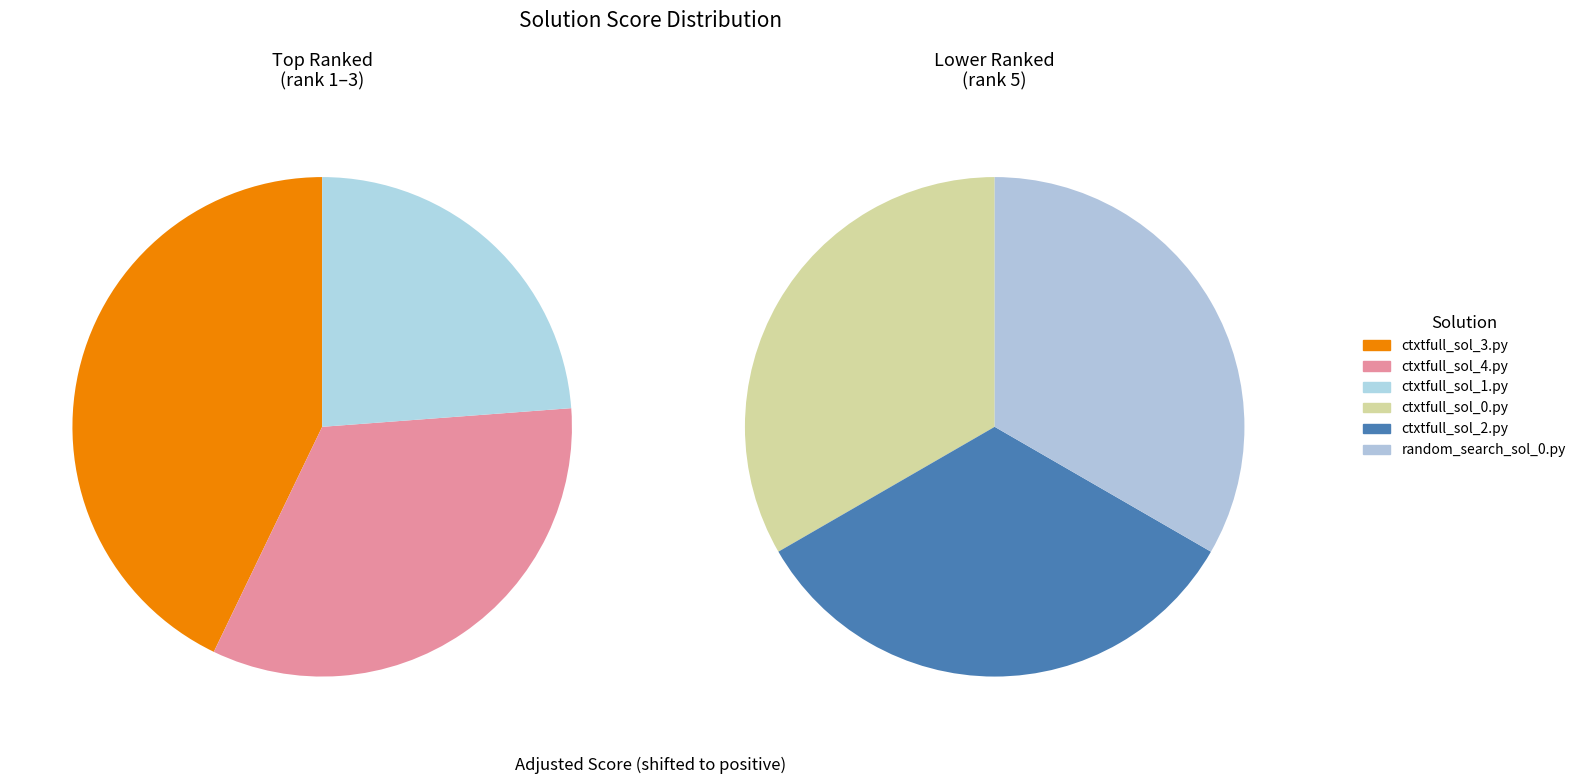

How many slices are in this pie chart?

6